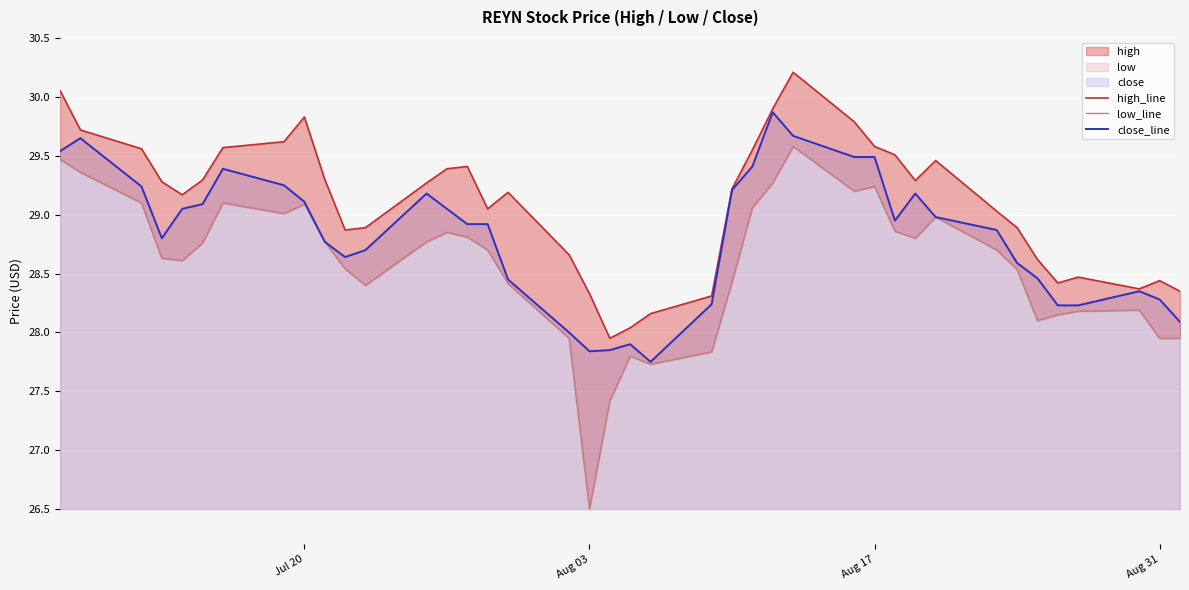

How many interior local valleys does the low_line series have?

8